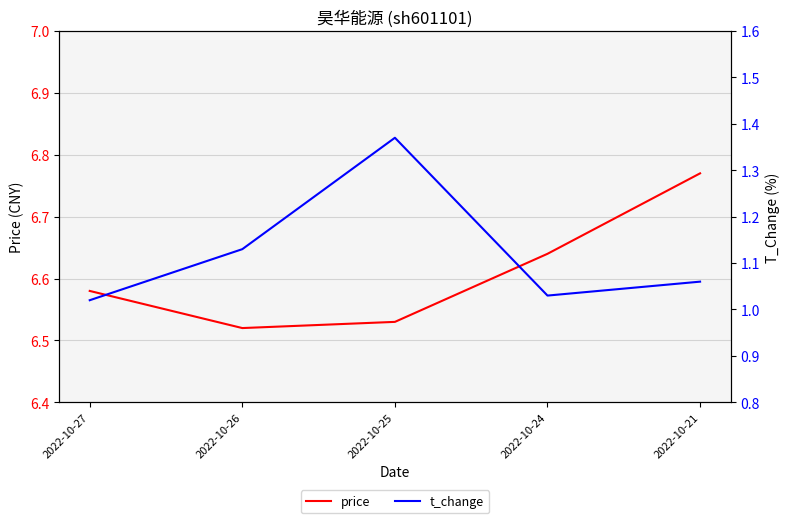

The t_change series shows 1.7 at 2022-10-27. True or false?

False